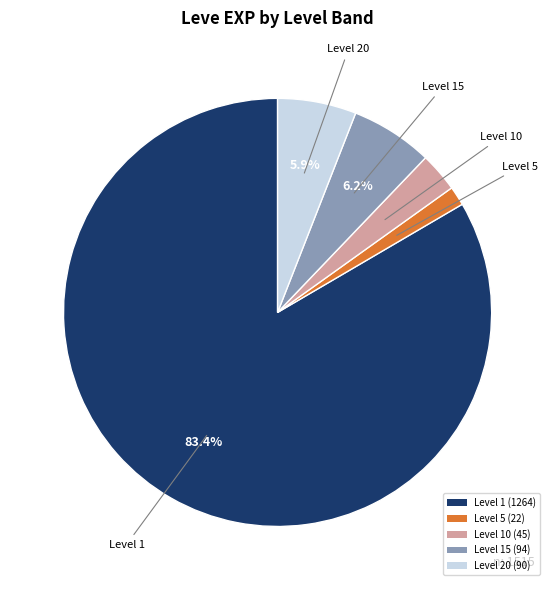

Count the number of slices in the pie.

5